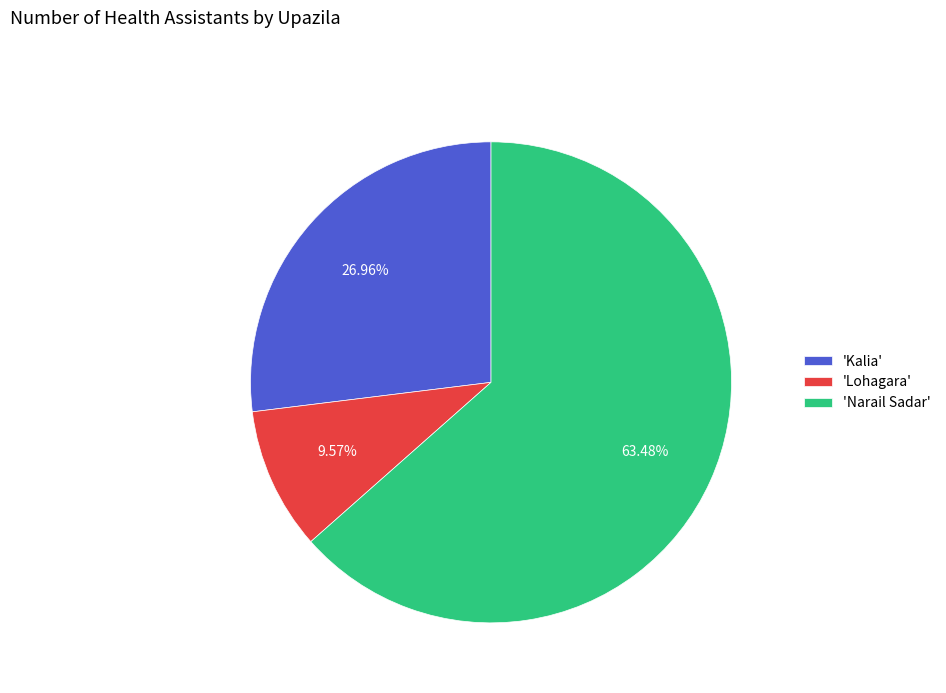

Rank the categories by value from lowest to highest.

'Lohagara', 'Kalia', 'Narail Sadar'